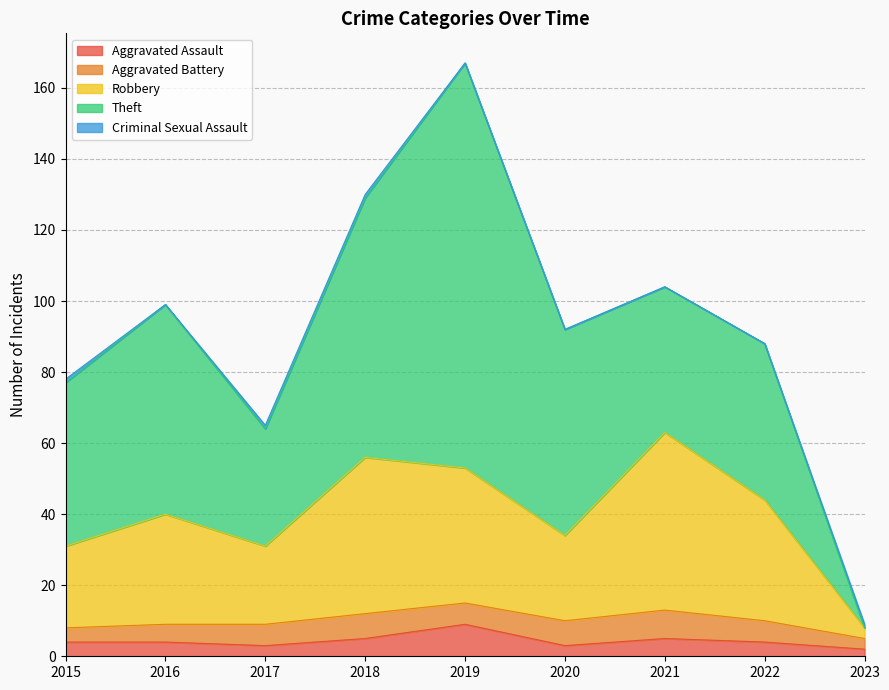

At which category does the chart reach its minimum across all series?

2023